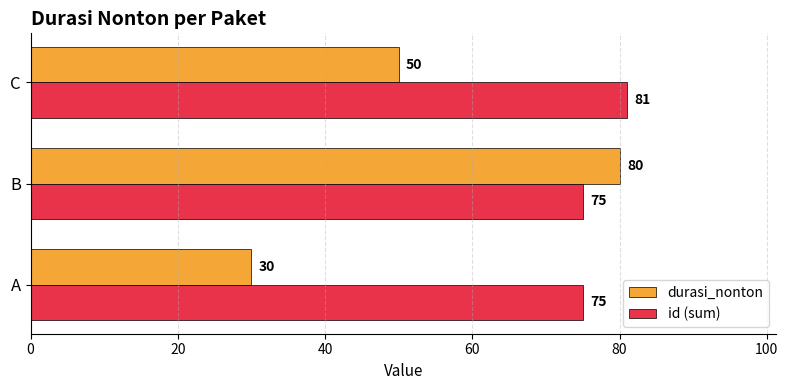

Where is durasi_nonton nearest to the value 55?

C